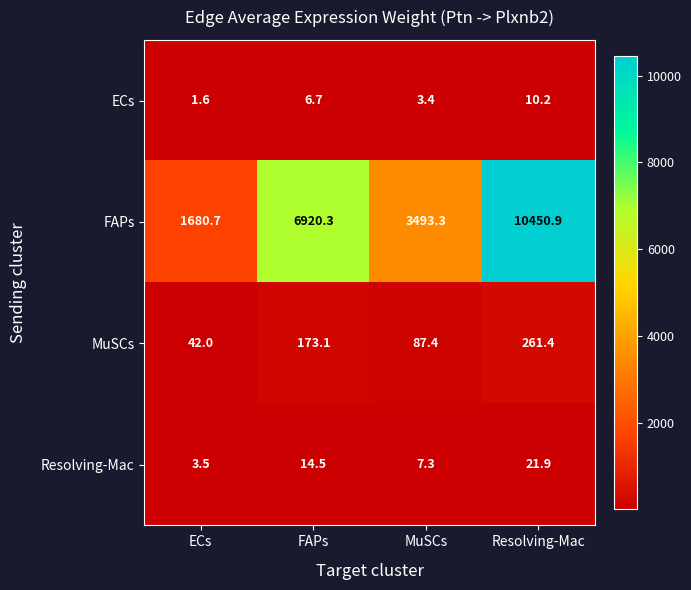

Which series has the largest total across all categories?

FAPs